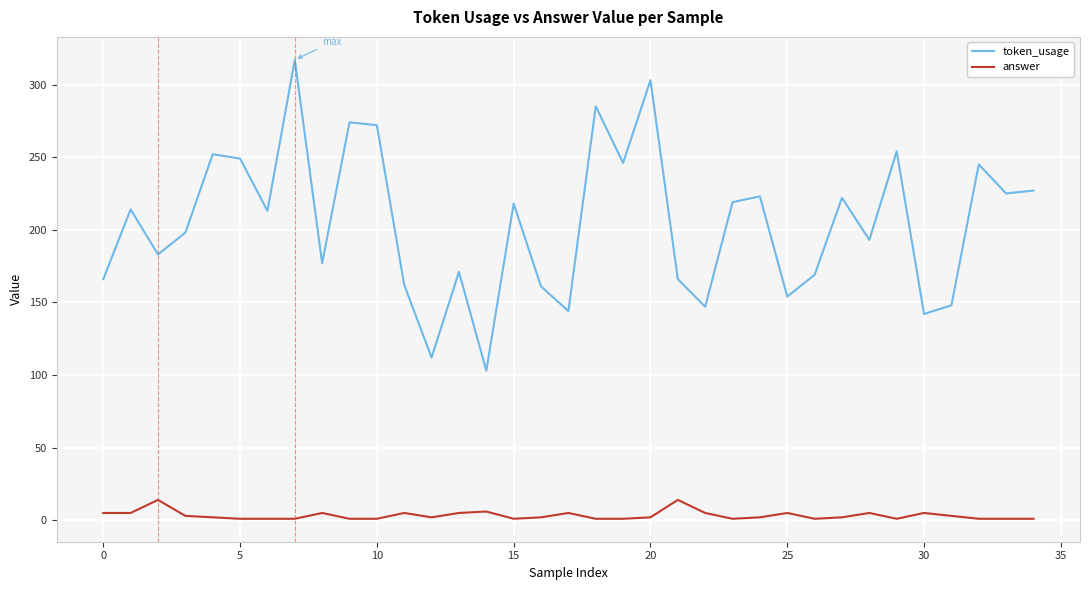

What are all the series names shown in the legend?

token_usage, answer